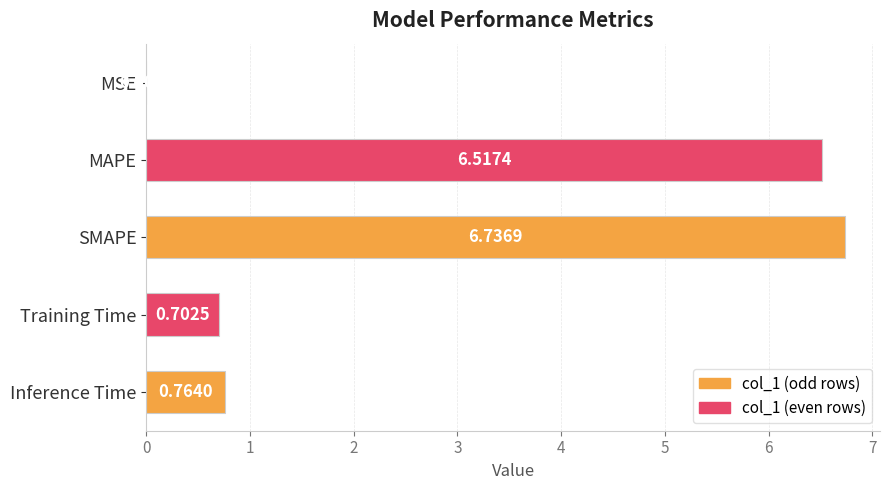

Where is the data nearest to the value 3?

Inference Time